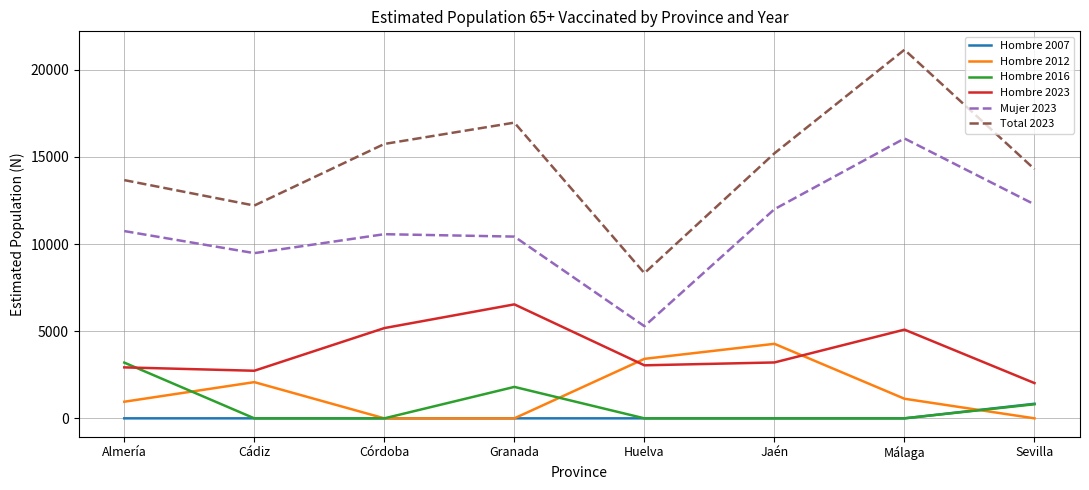

Which series has the largest range (max minus min)?

Total 2023